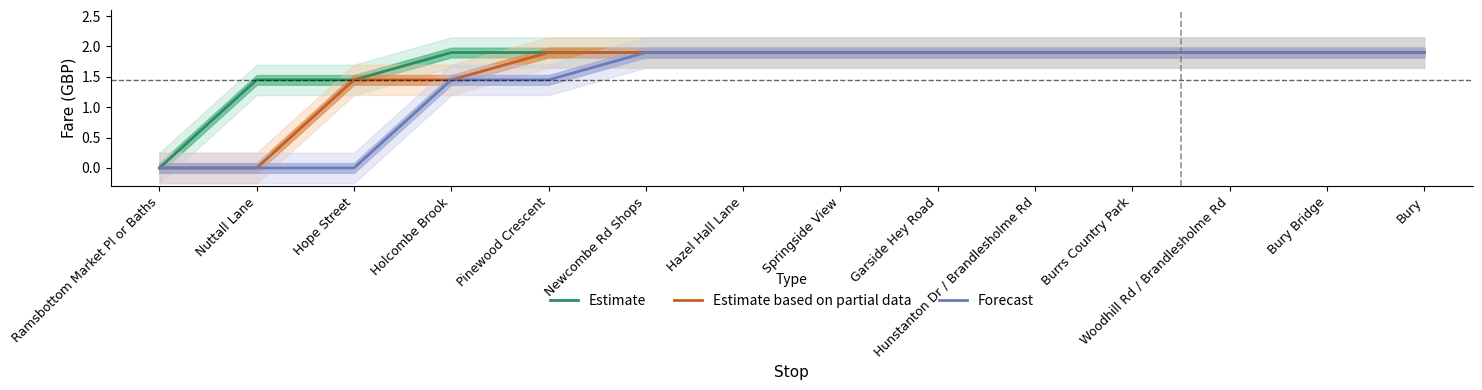

What is the value of the Estimate point at the 13th from the left?

1.9